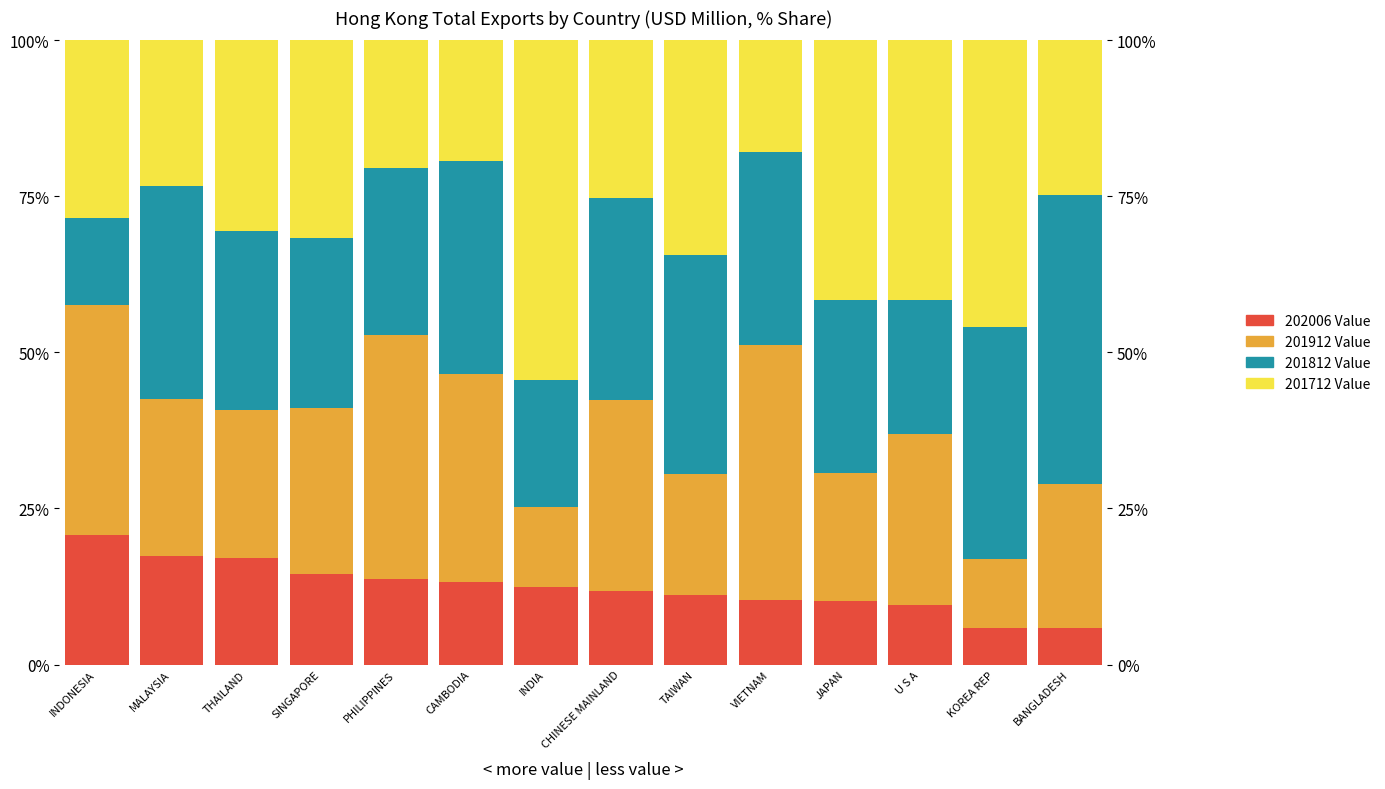

Reading left to right, what are all the values shown in this chart?

202006 Value: INDONESIA=20.8	MALAYSIA=17.5	THAILAND=17.1	SINGAPORE=14.5	PHILIPPINES=13.7	CAMBODIA=13.2	INDIA=12.5	CHINESE MAINLAND=11.8	TAIWAN=11.1	VIETNAM=10.3	JAPAN=10.1	U S A=9.5	KOREA REP=5.9	BANGLADESH=5.9
201912 Value: INDONESIA=36.8	MALAYSIA=25.1	THAILAND=23.7	SINGAPORE=26.5	PHILIPPINES=39.1	CAMBODIA=33.3	INDIA=12.7	CHINESE MAINLAND=30.5	TAIWAN=19.5	VIETNAM=40.9	JAPAN=20.6	U S A=27.5	KOREA REP=11.0	BANGLADESH=23.0
201812 Value: INDONESIA=13.9	MALAYSIA=34.1	THAILAND=28.7	SINGAPORE=27.3	PHILIPPINES=26.7	CAMBODIA=34.2	INDIA=20.4	CHINESE MAINLAND=32.4	TAIWAN=35.0	VIETNAM=30.9	JAPAN=27.7	U S A=21.3	KOREA REP=37.2	BANGLADESH=46.4
201712 Value: INDONESIA=28.5	MALAYSIA=23.3	THAILAND=30.5	SINGAPORE=31.7	PHILIPPINES=20.5	CAMBODIA=19.3	INDIA=54.4	CHINESE MAINLAND=25.3	TAIWAN=34.4	VIETNAM=17.9	JAPAN=41.6	U S A=41.7	KOREA REP=45.9	BANGLADESH=24.7